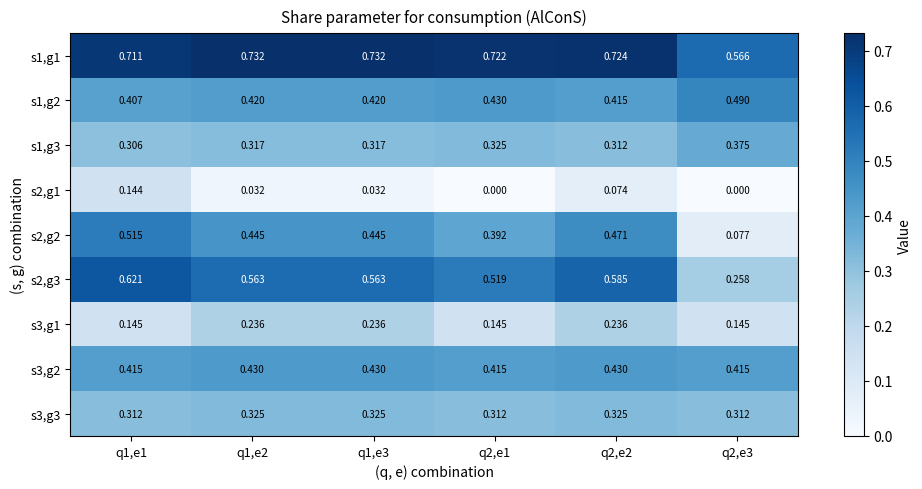

How many series are shown in this chart?

9